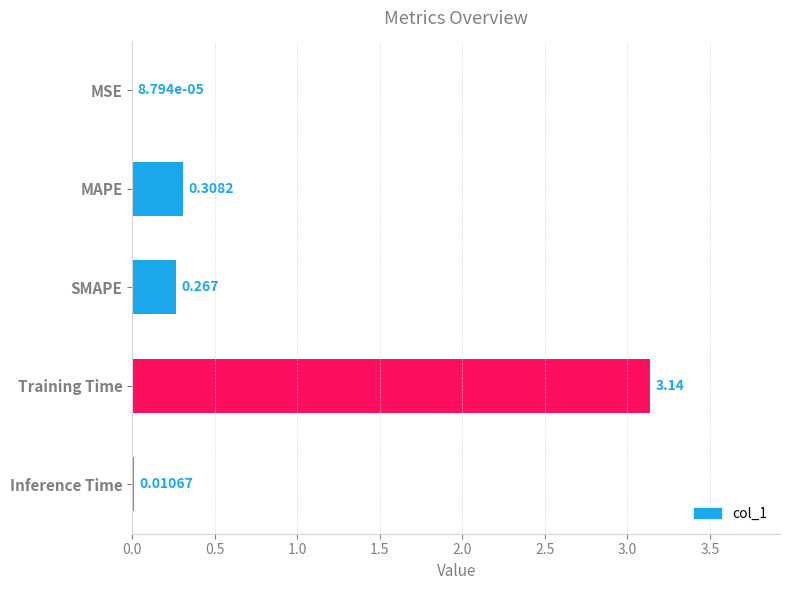

Does the chart contain stacked bars?

No